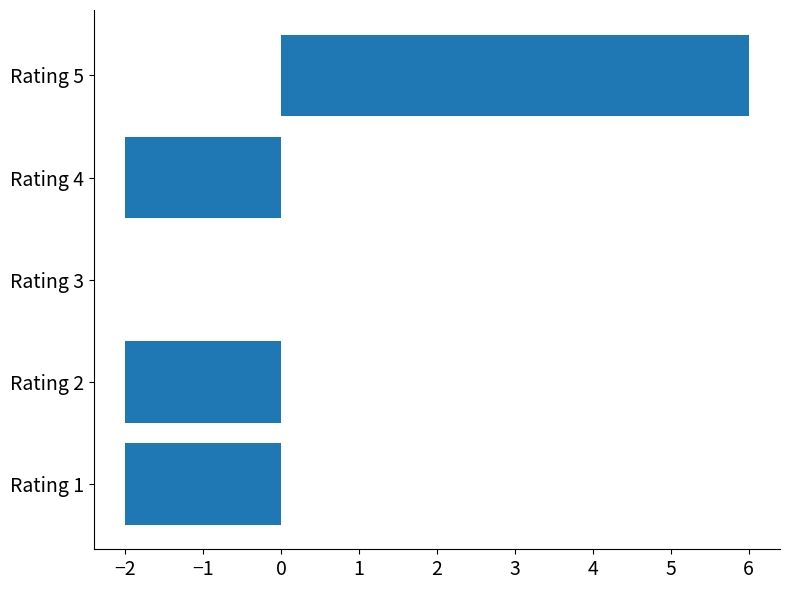

Reading bottom to top, what are all the values shown in this chart?

Rating 1=-2	Rating 2=-2	Rating 3=0	Rating 4=-2	Rating 5=6